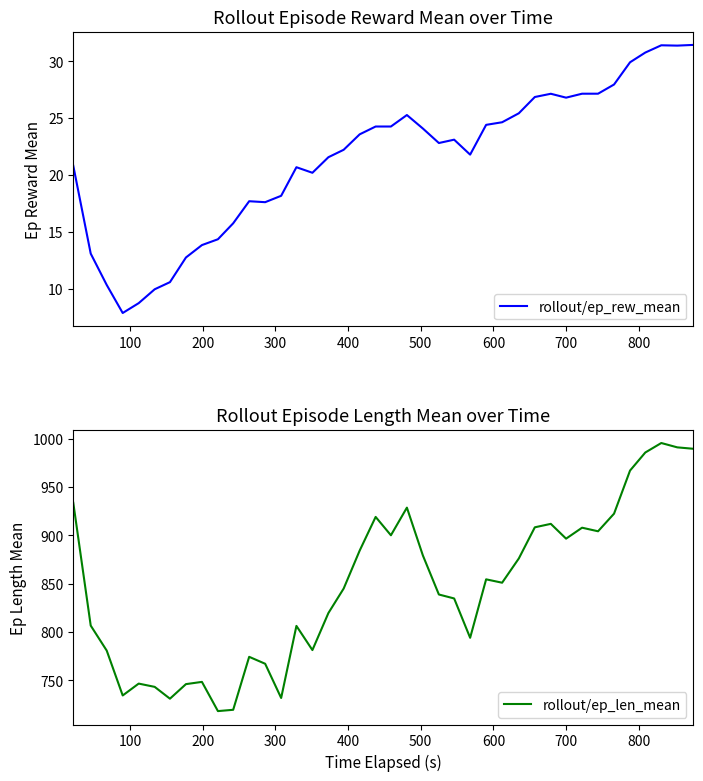

What is the value of the rollout/ep_rew_mean point at the 22nd from the left?

25.3